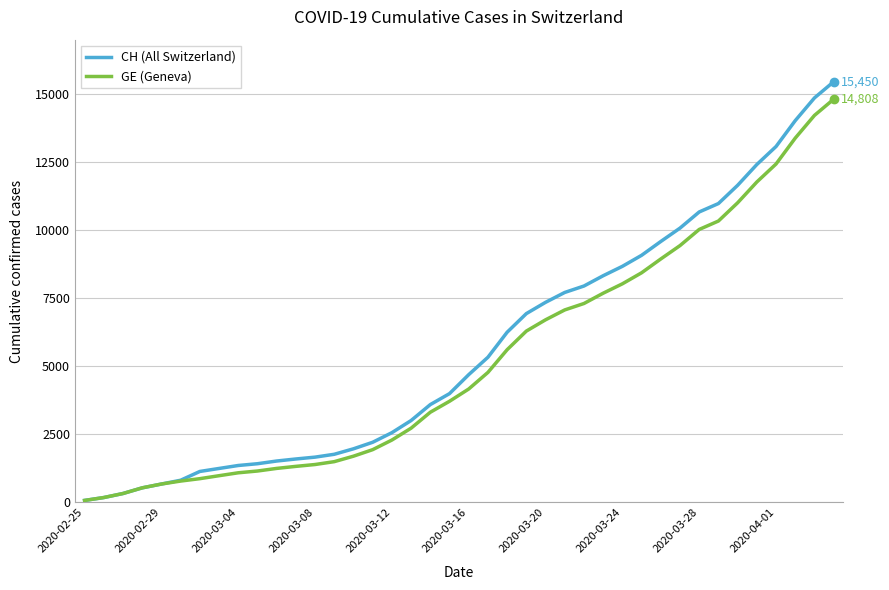

Which series has the widest spread of values?

CH (All Switzerland)